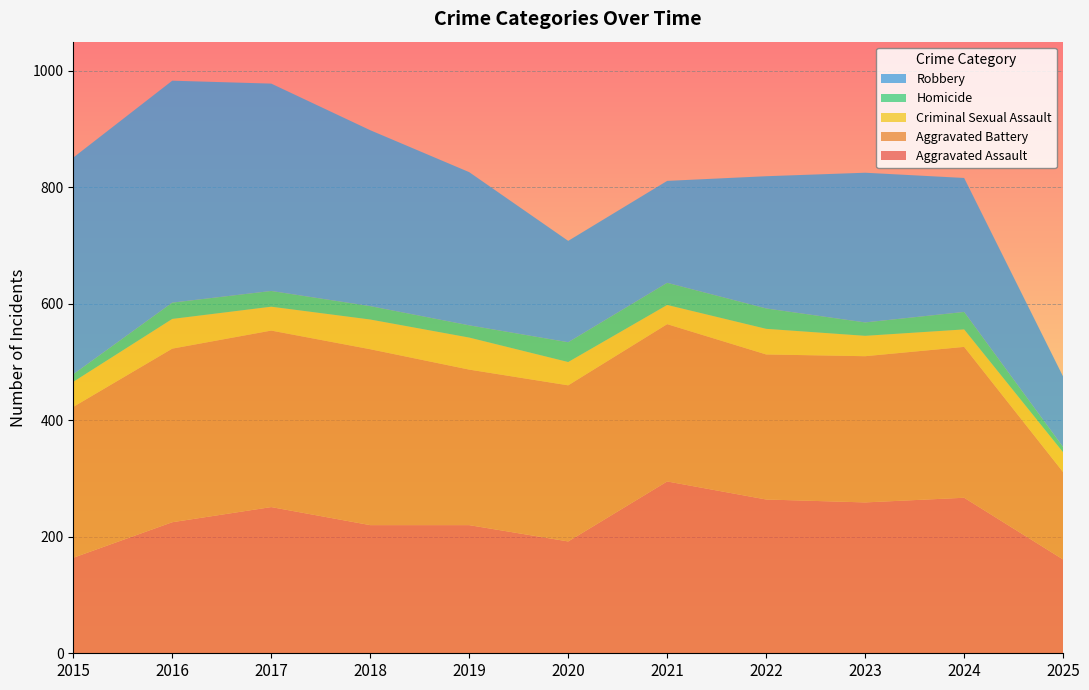

Reading left to right, extract all data points from this chart.

Aggravated Assault: 2015=164	2016=225	2017=251	2018=220	2019=220	2020=192	2021=295	2022=264	2023=259	2024=267	2025=161
Aggravated Battery: 2015=259	2016=298	2017=303	2018=302	2019=267	2020=268	2021=270	2022=249	2023=251	2024=259	2025=150
Criminal Sexual Assault: 2015=43	2016=51	2017=41	2018=51	2019=55	2020=40	2021=33	2022=44	2023=35	2024=30	2025=34
Homicide: 2015=13	2016=28	2017=27	2018=23	2019=21	2020=34	2021=38	2022=35	2023=23	2024=30	2025=9
Robbery: 2015=372	2016=381	2017=356	2018=302	2019=263	2020=174	2021=175	2022=227	2023=257	2024=230	2025=121